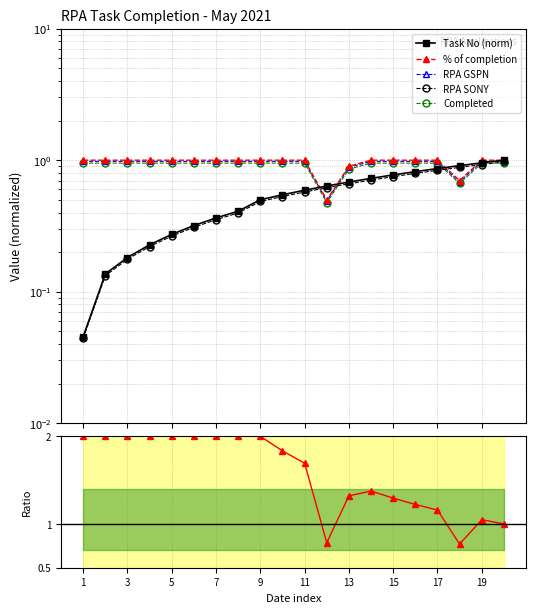

The Task No (norm) series shows 0.4 at 7. True or false?

False